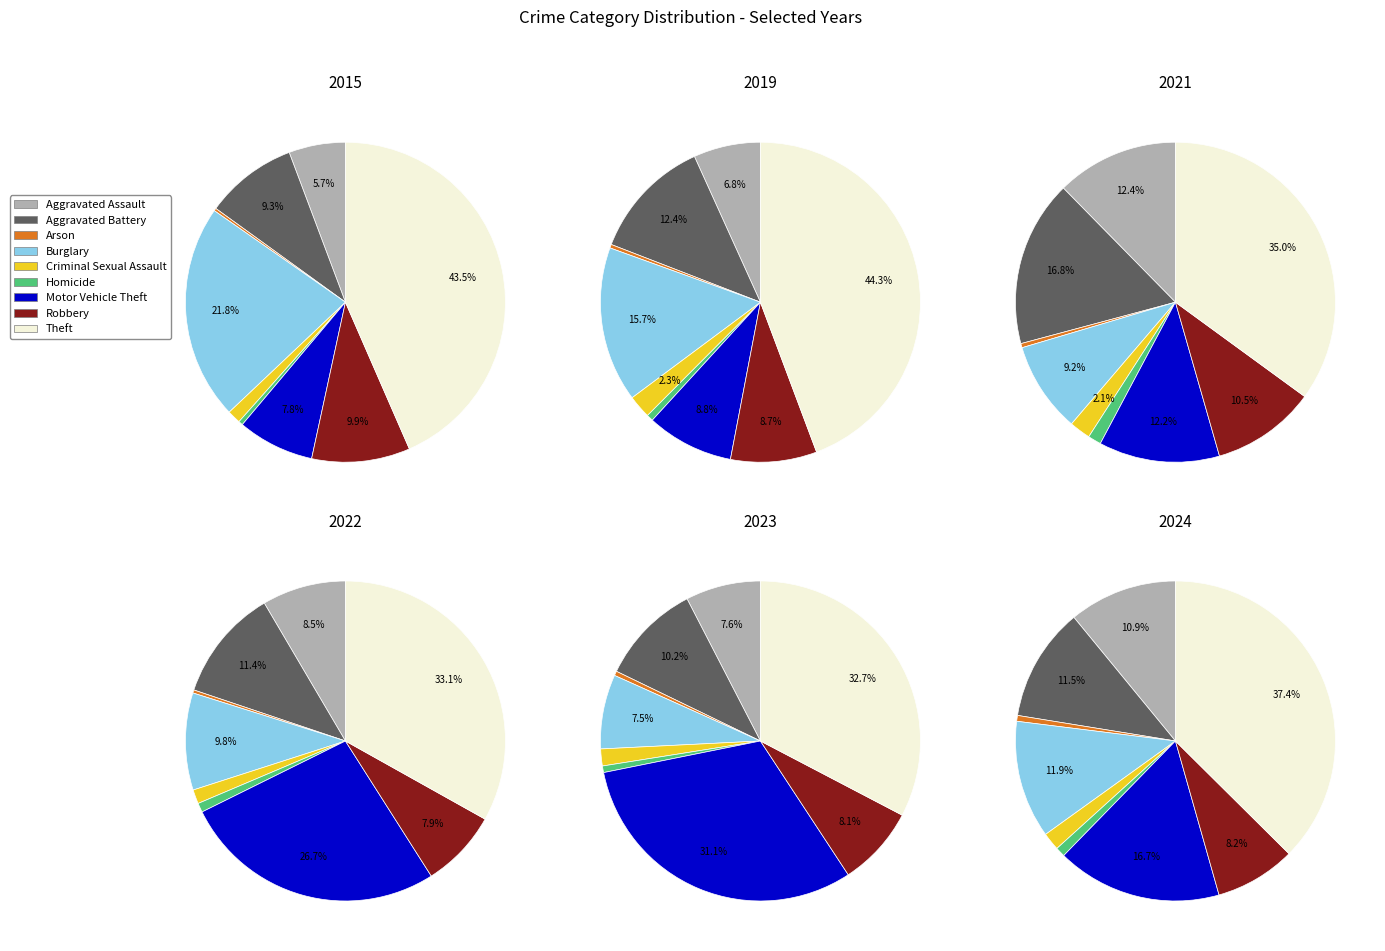

Count the number of slices in the pie.

9